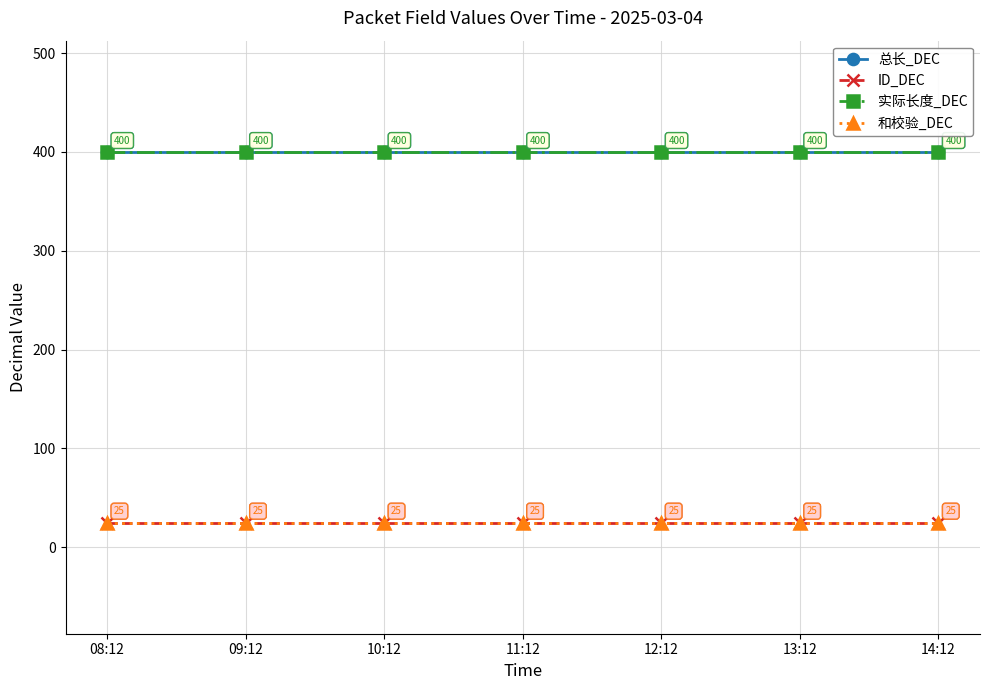

What is the sum of the 总长_DEC values at 08:12 and 09:12?

800